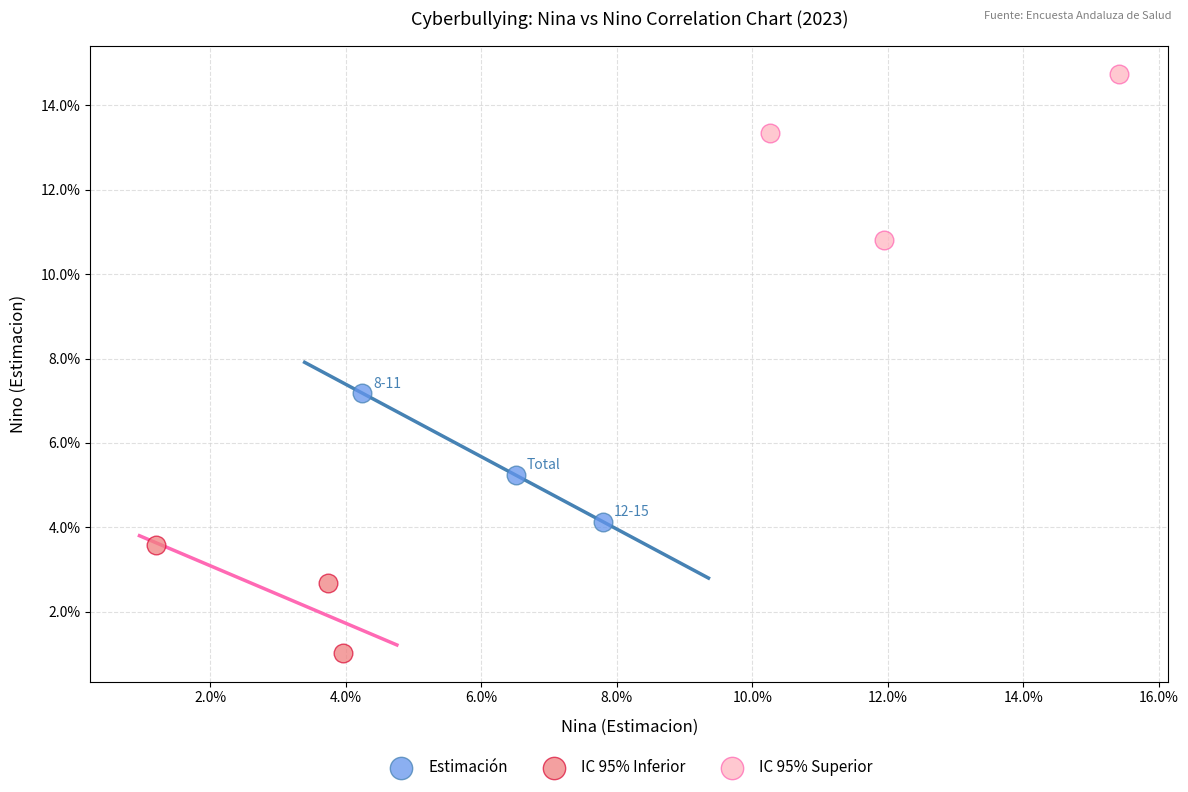

What are all the series names shown in the legend?

Estimación, IC 95% Inferior, IC 95% Superior